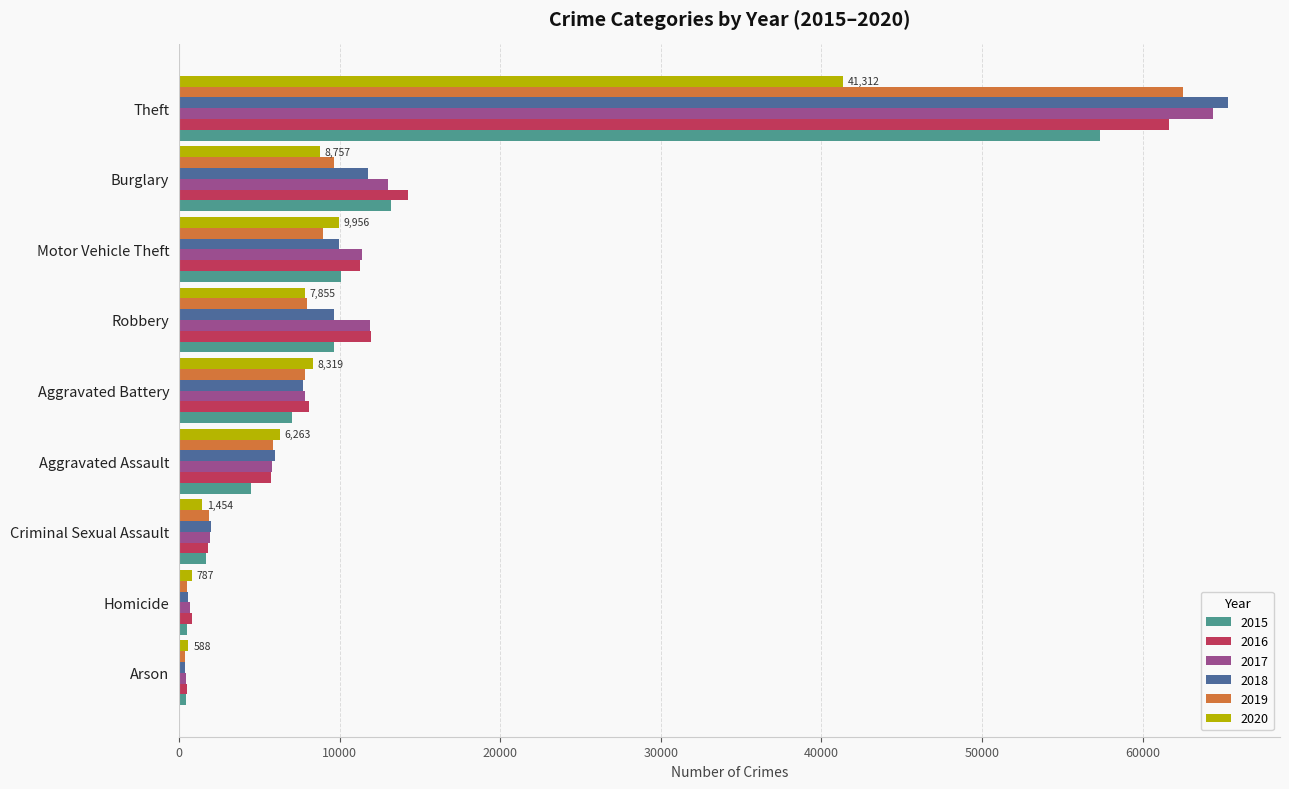

At which label is 2015 closest to 28899?

Burglary